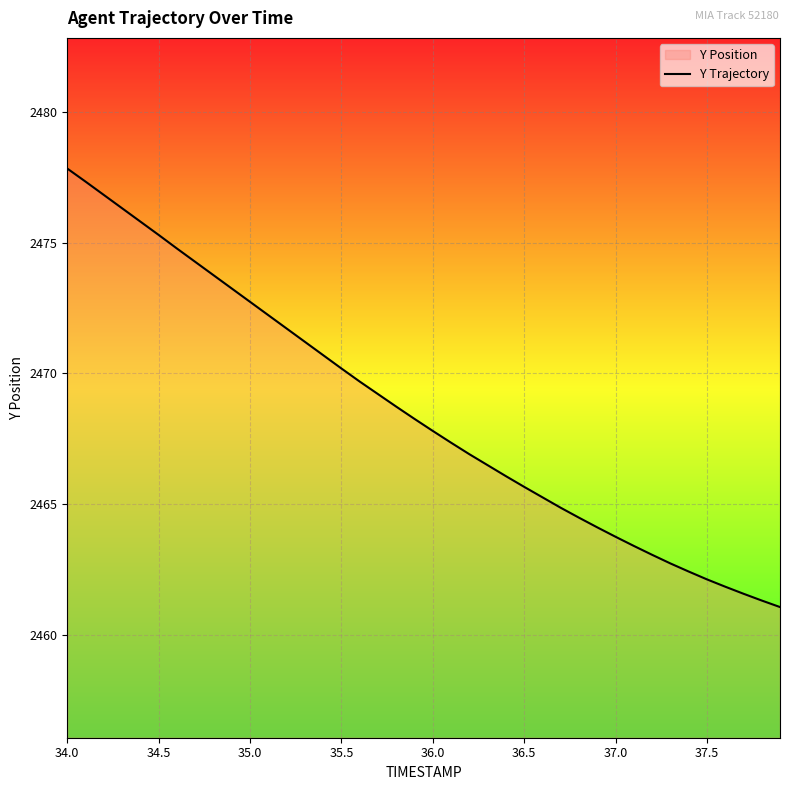

What is the value of the 31st point from the left?

2463.8